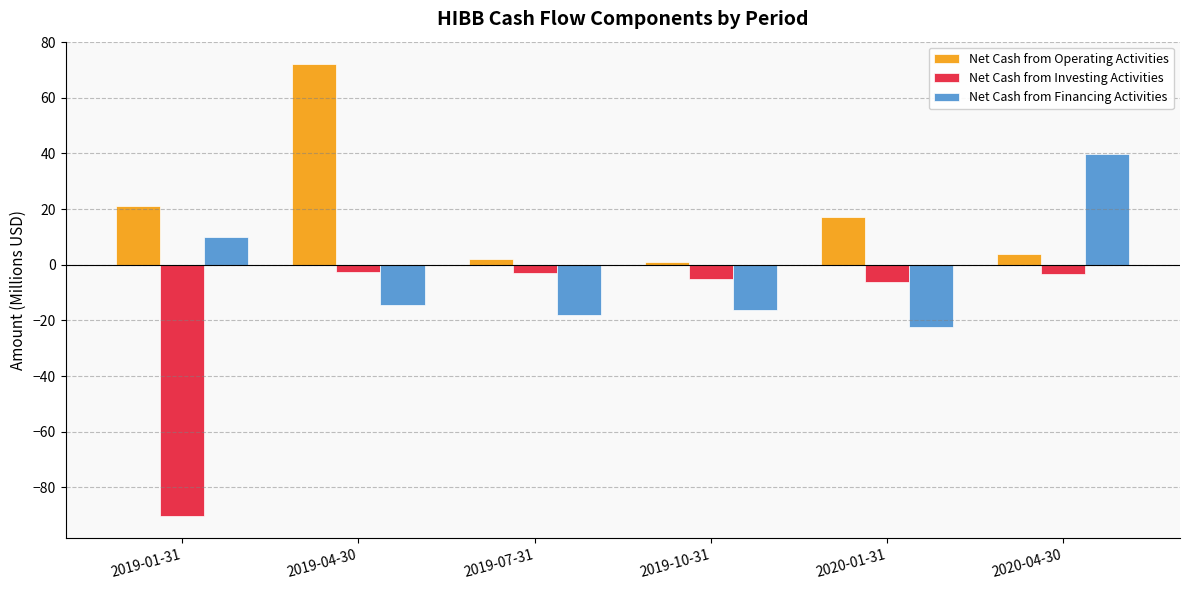

What is the spread (max minus min) of values at 2020-01-31?

39.5